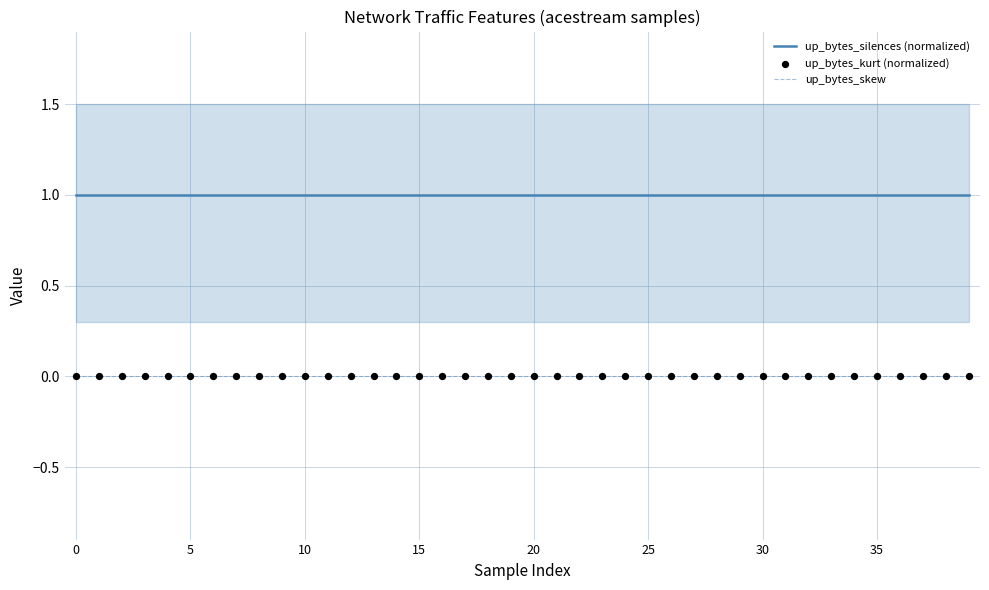

Is the value of up_bytes_kurt (normalized) at 21 greater than the value of up_bytes_silences (normalized) at 12?

No